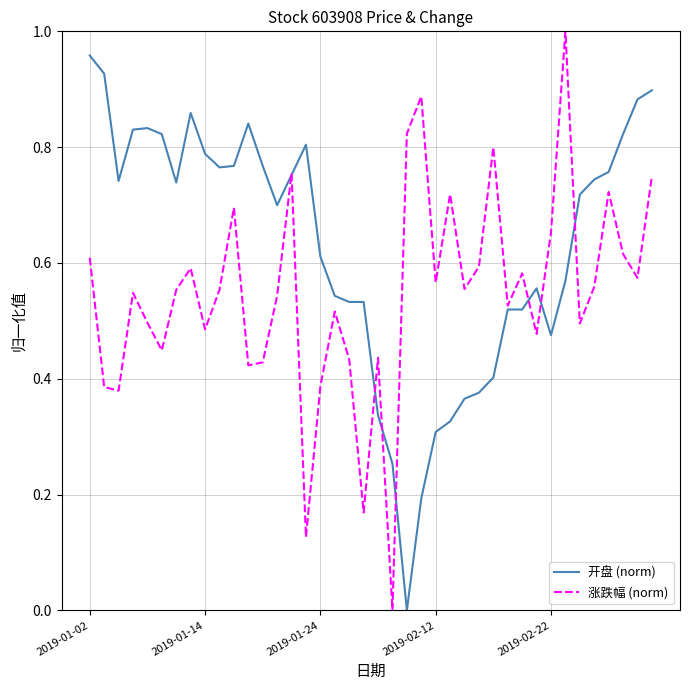

Which series has the largest range (max minus min)?

涨跌幅 (norm)